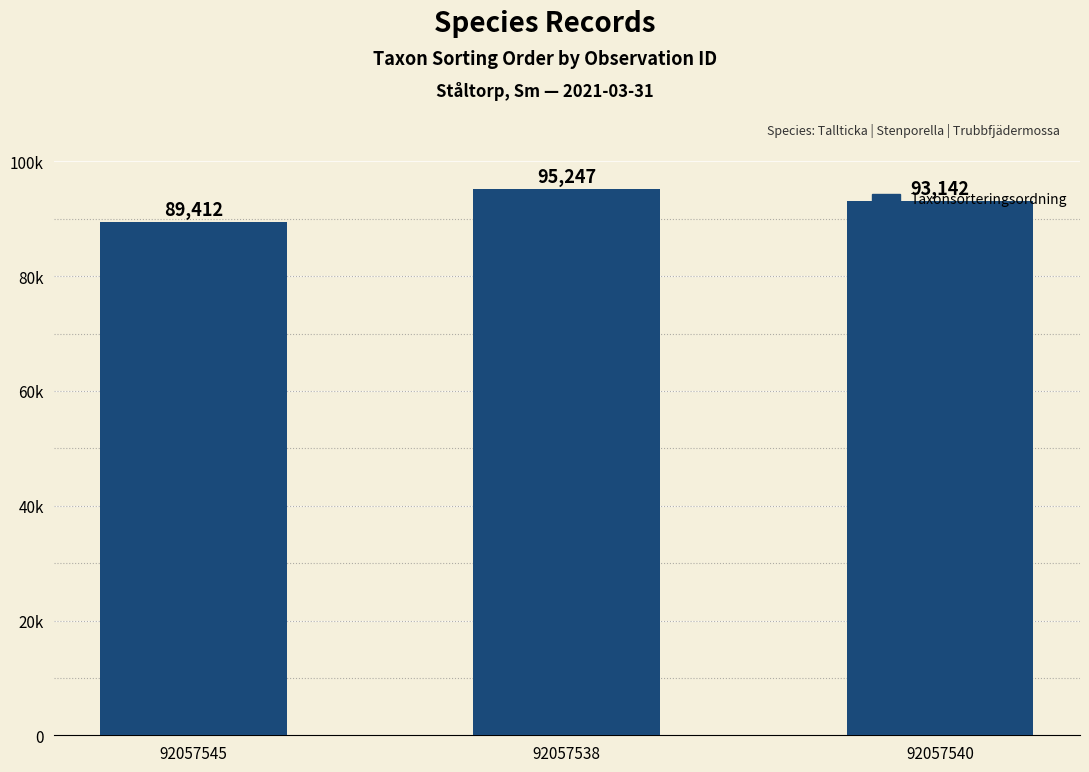

Does the chart contain any negative values?

No